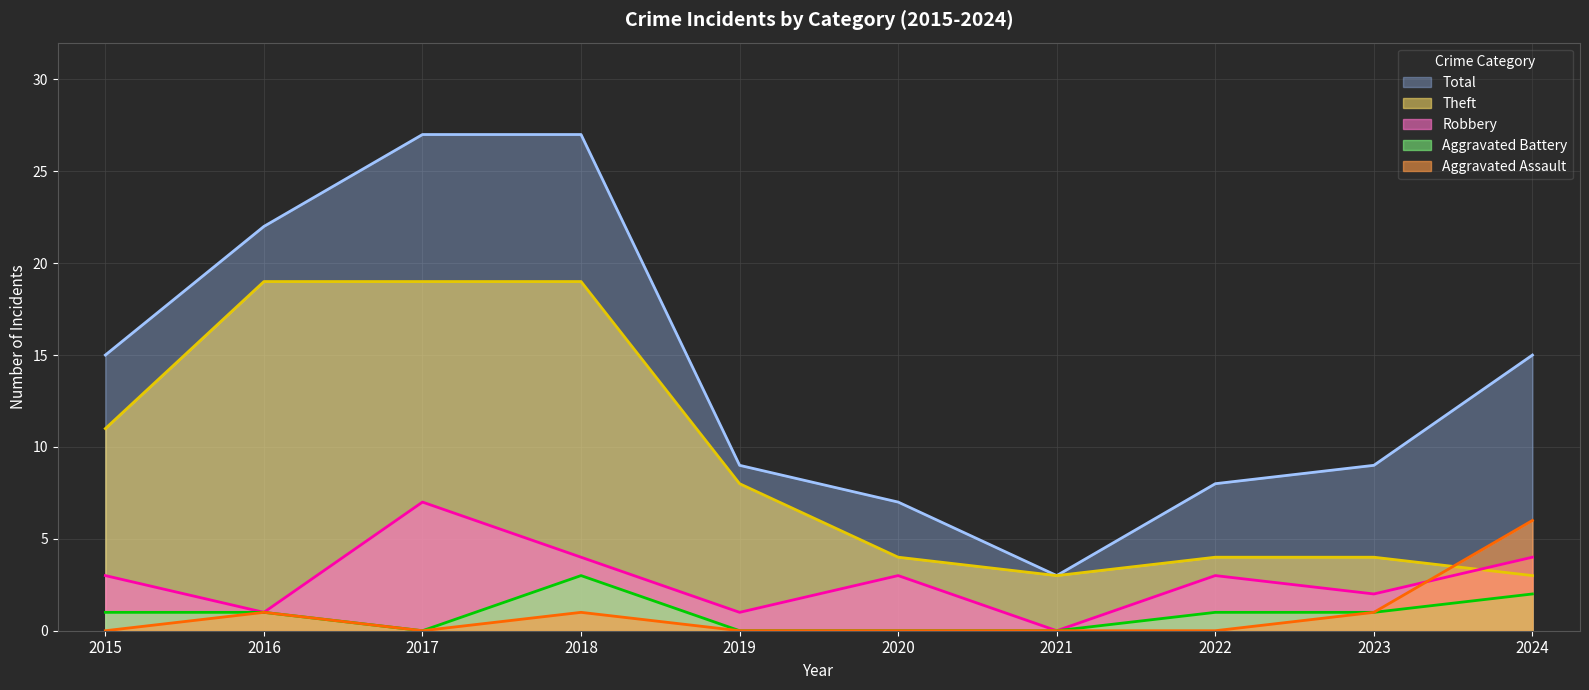

What is the value of the Aggravated Battery (line) point at the 10th from the left?

2